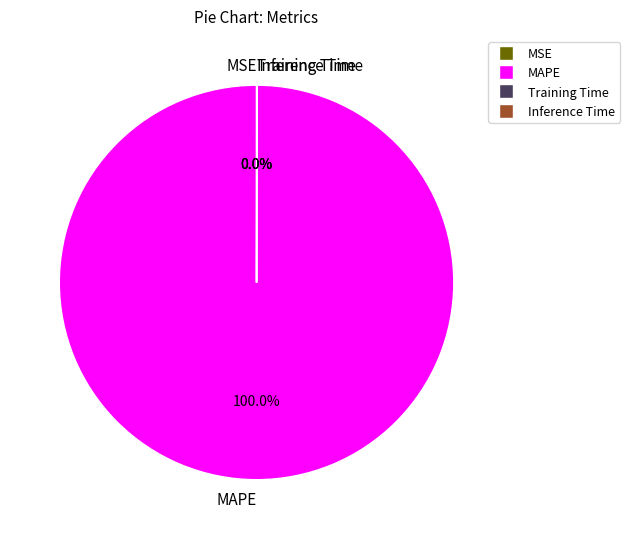

What is the majority slice?

MAPE